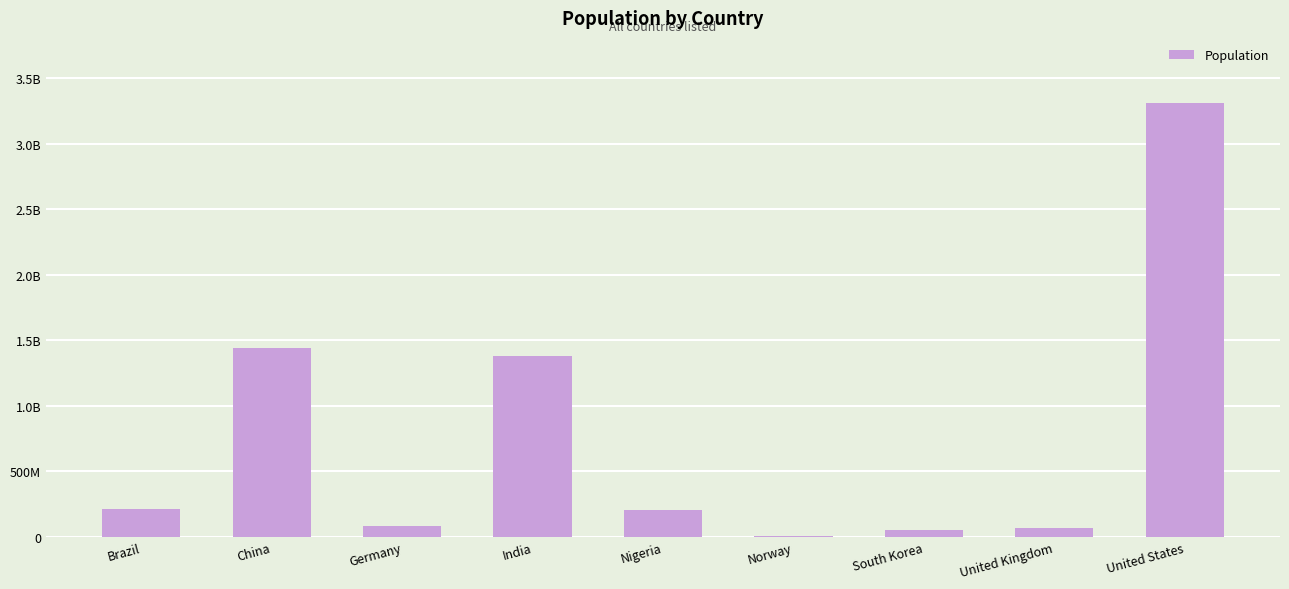

Read the value at India.

1380004385